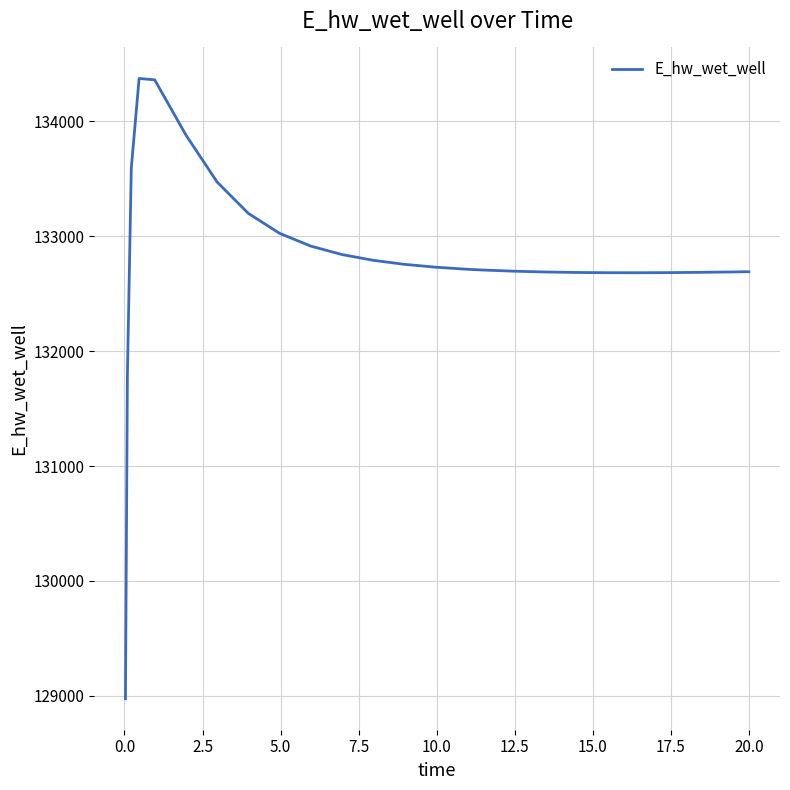

What is the smallest value displayed?

128975.5